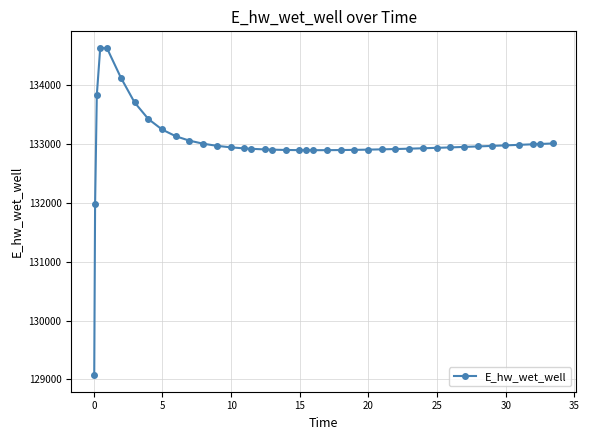

What is the maximum value shown in the chart?

134628.0